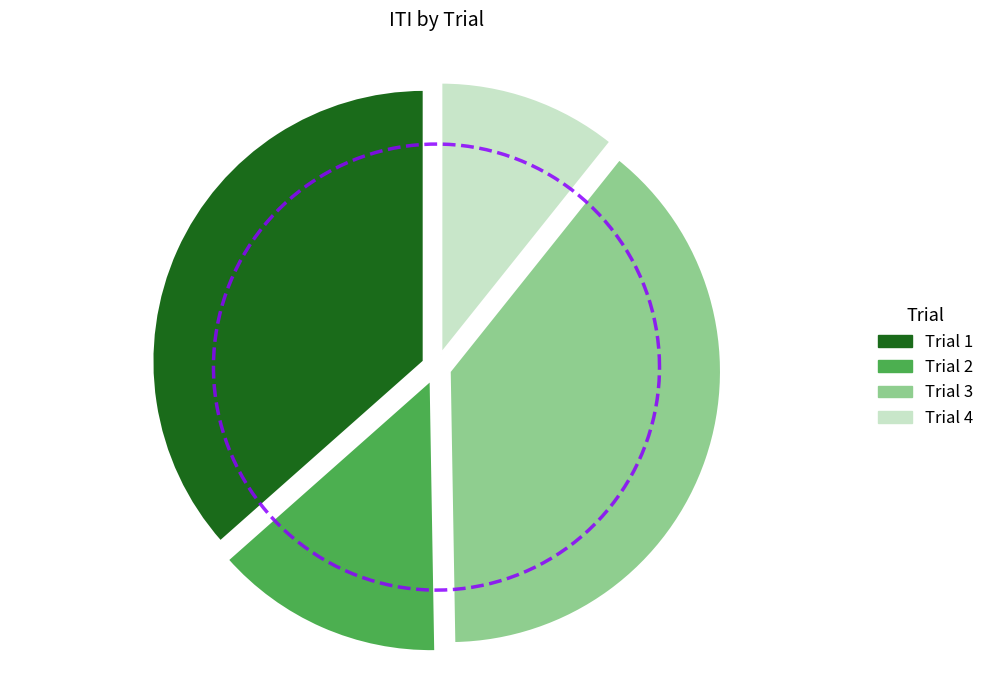

Rank the categories by value from highest to lowest.

3, 1, 2, 4